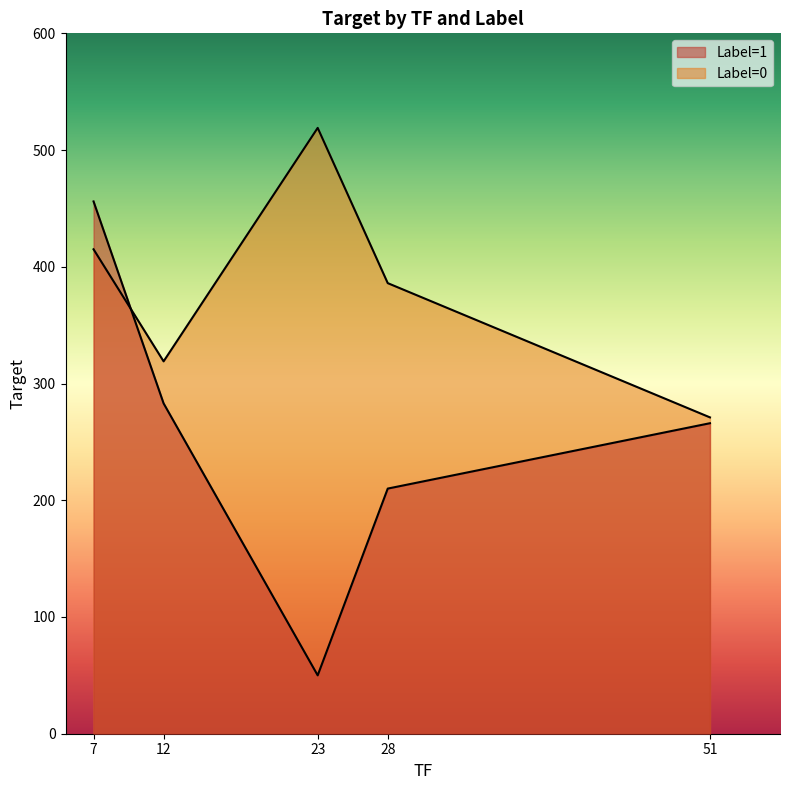

Reading right to left, list all the values displayed in this chart.

Label=1: 266	210	50	283	456
Label=0: 271	386	519	319	415